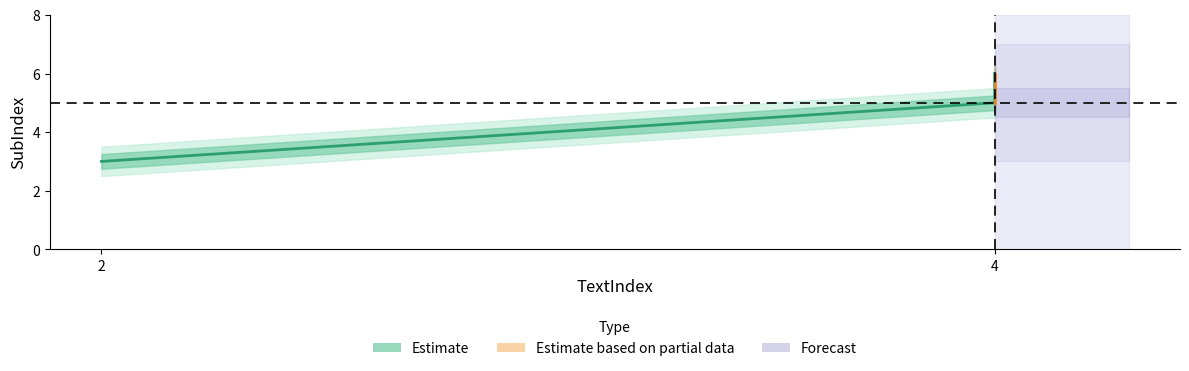

Reading left to right, transcribe all the data shown in this chart.

3	5	6